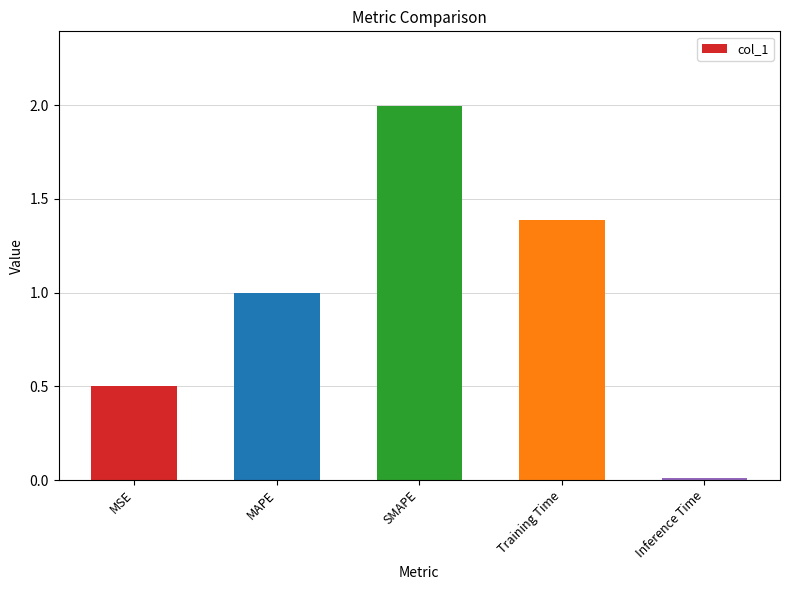

What is the change in value from MSE to Inference Time?

-0.5